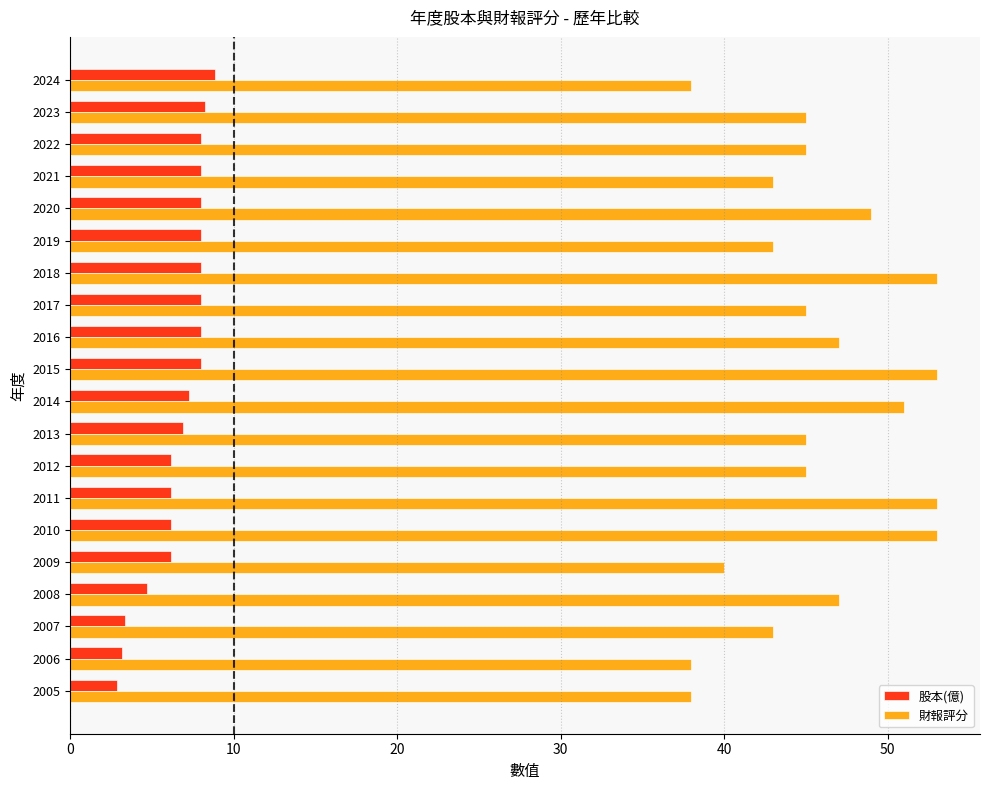

Rank the series by their maximum value, from lowest to highest.

股本(億), 財報評分